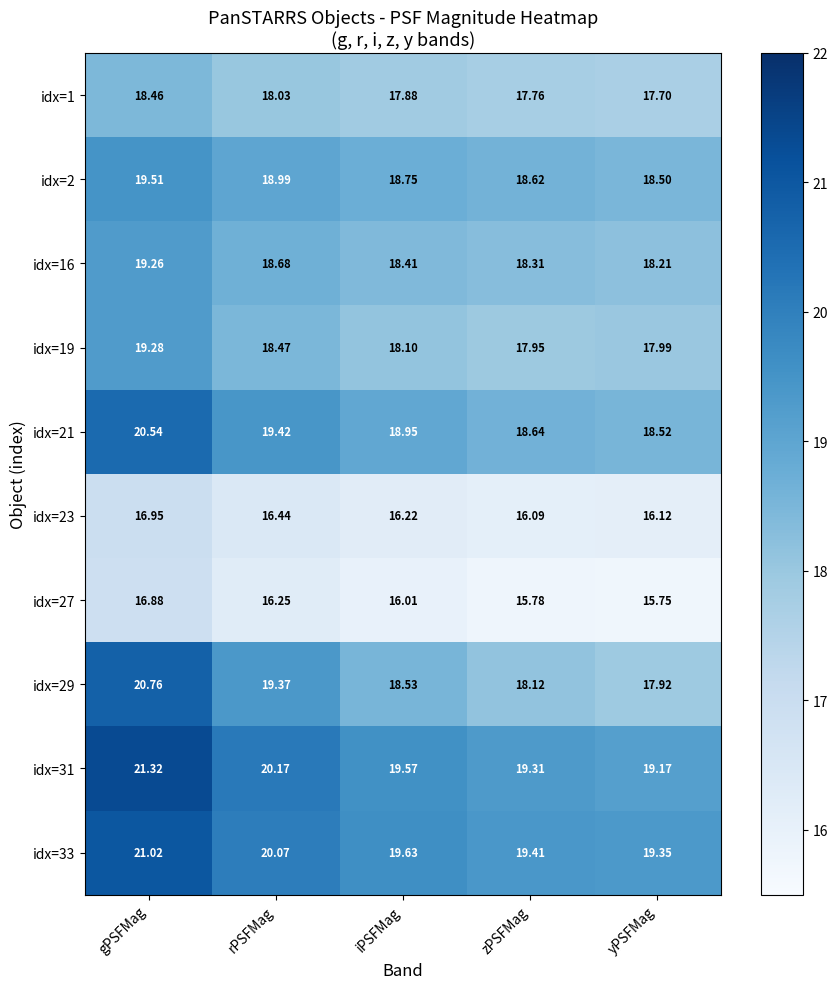

Between rPSFMag and zPSFMag, which series saw the biggest shift?

idx=29